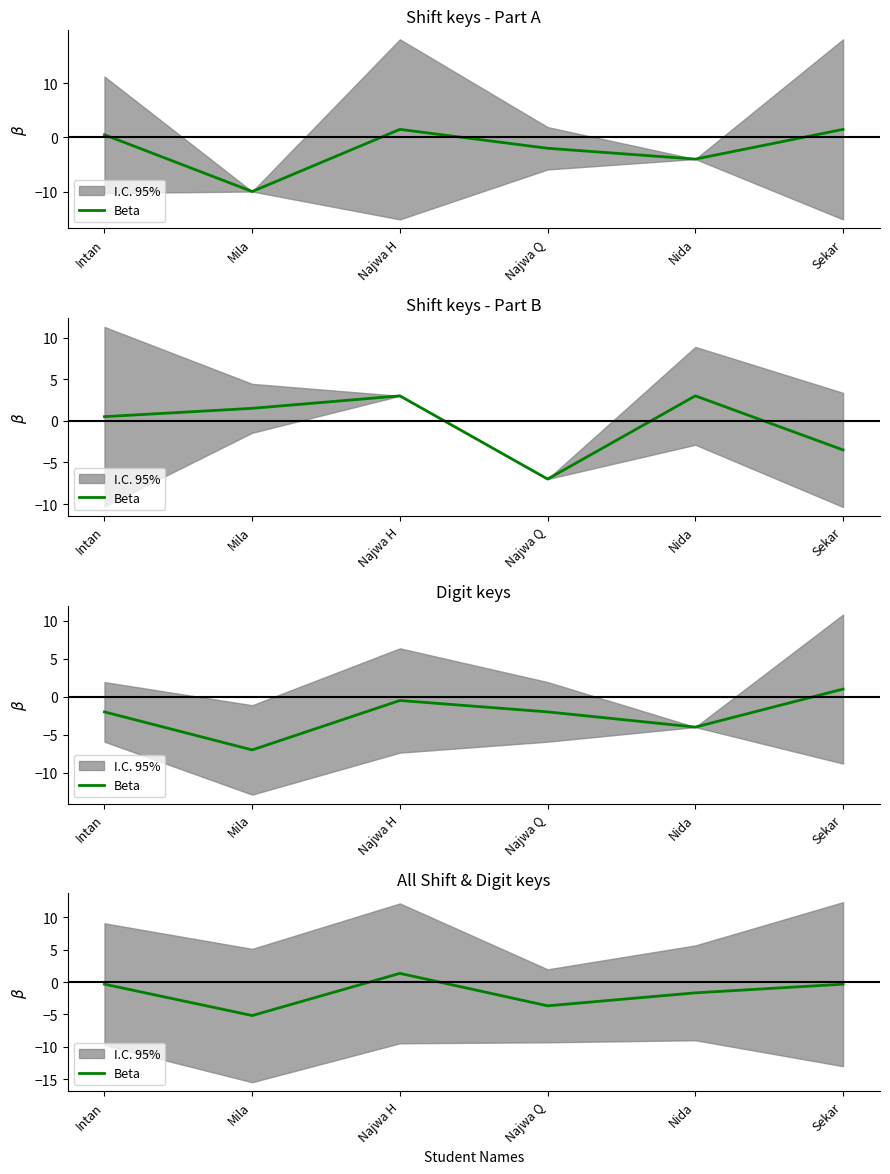

What is the change in value from Intan to Mila?

-4.8